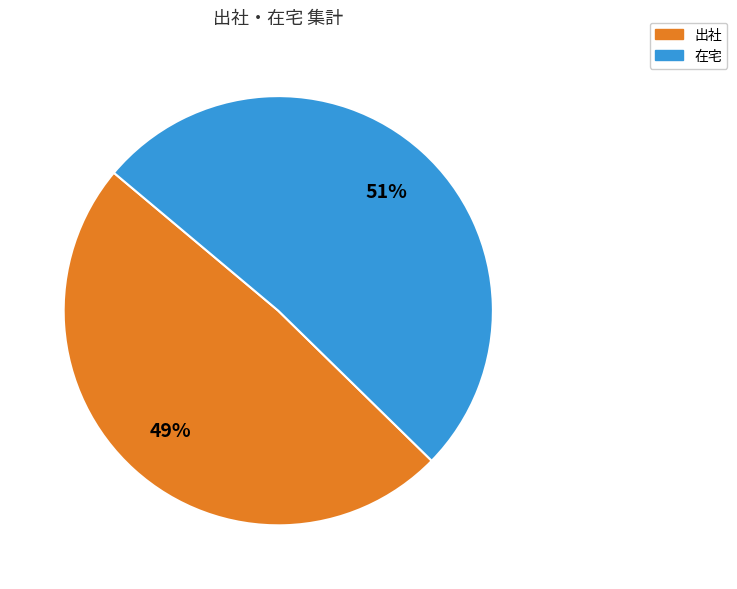

What percentage is the 在宅 slice, to the nearest percent?

51%